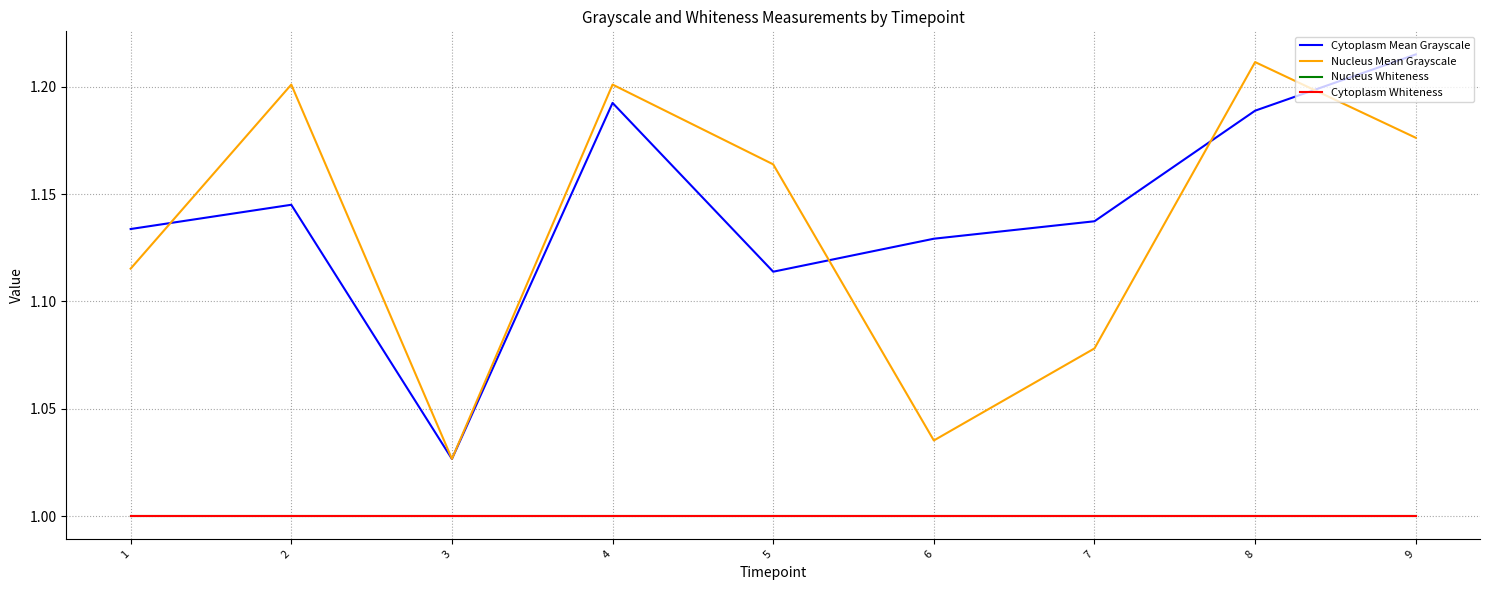

True or false: Cytoplasm Mean Grayscale and Nucleus Whiteness intersect in this chart.

False